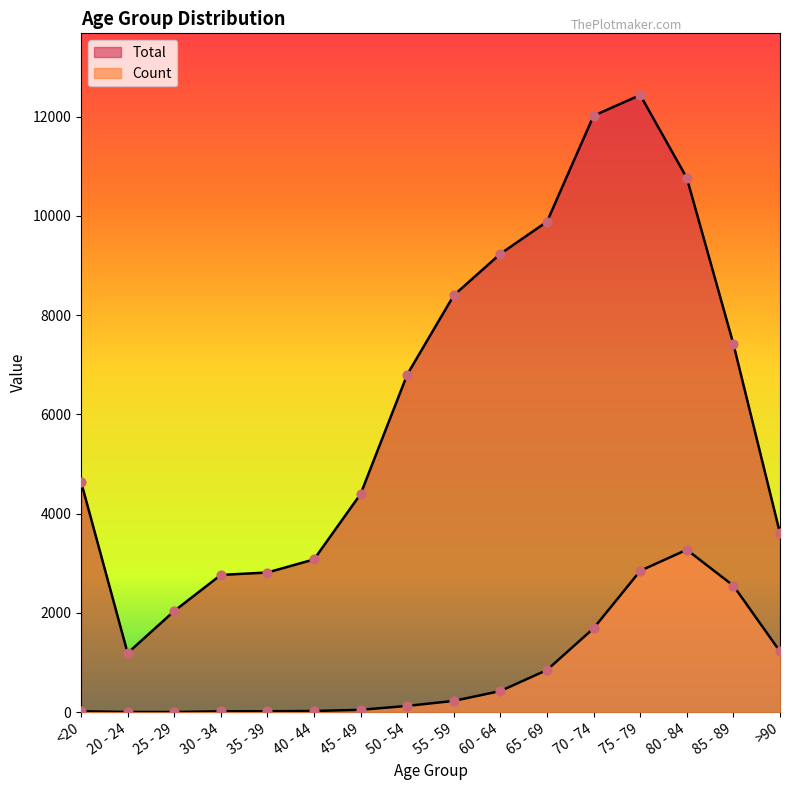

What are all the series names shown in the legend?

Count, Total